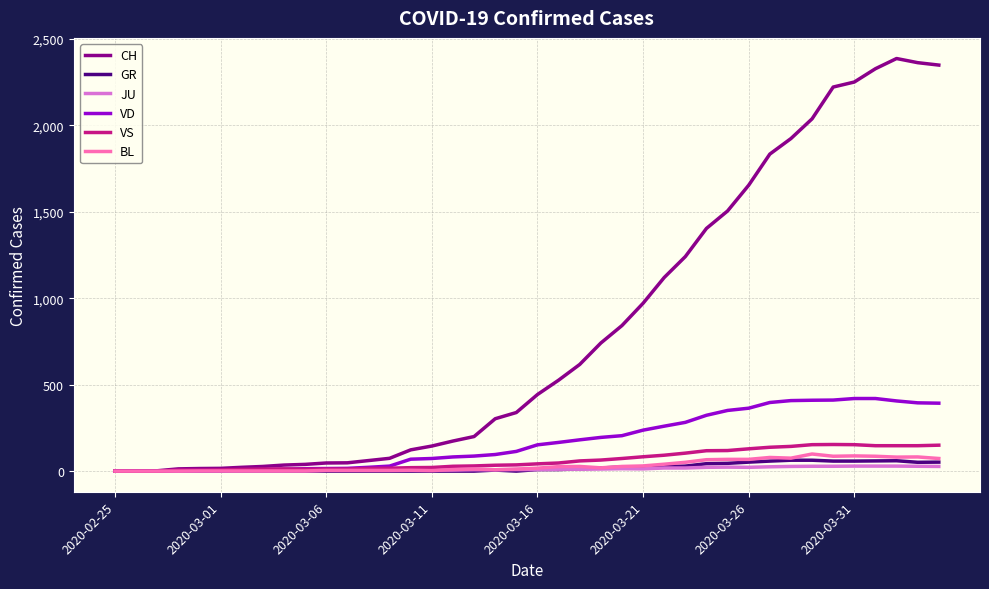

Which series has the largest total across all categories?

CH